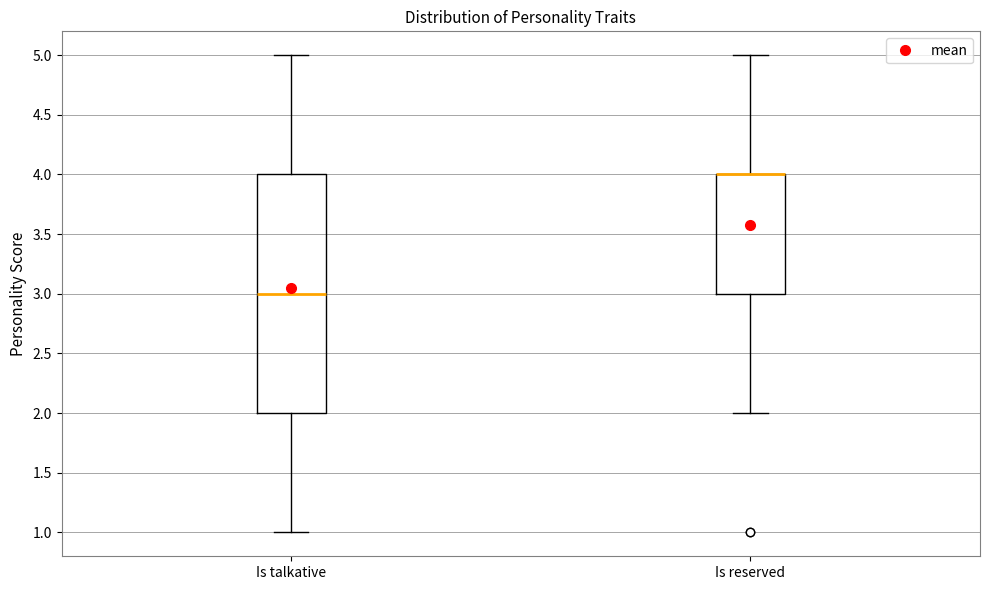

Reading left to right, transcribe this box plot: for each box, give where its median line is, the range the box spans, and where its two whiskers end, as read against the y-axis. The values are not printed on the chart, so give them approximately, as read against the axis.

Is talkative: median 3, box 2 to 4, whiskers 1 to 5
Is reserved: median 4 (drawn on the box's upper edge), box 3 to 4, whiskers 2 to 5